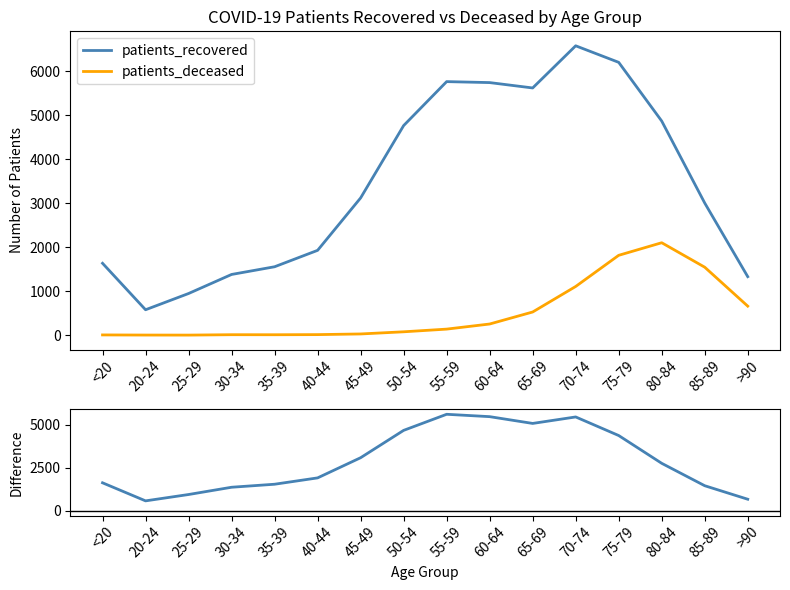

True or false: recovered - deceased has more than 1 points higher than both neighbors.

True